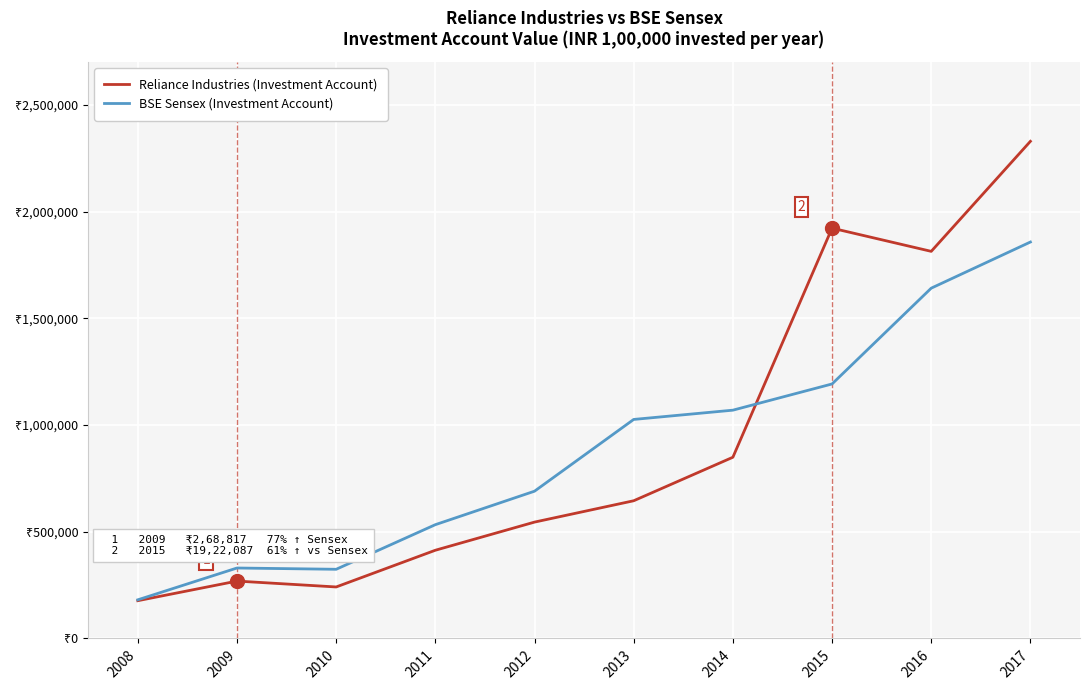

Does the chart display data point markers on the line(s)?

No